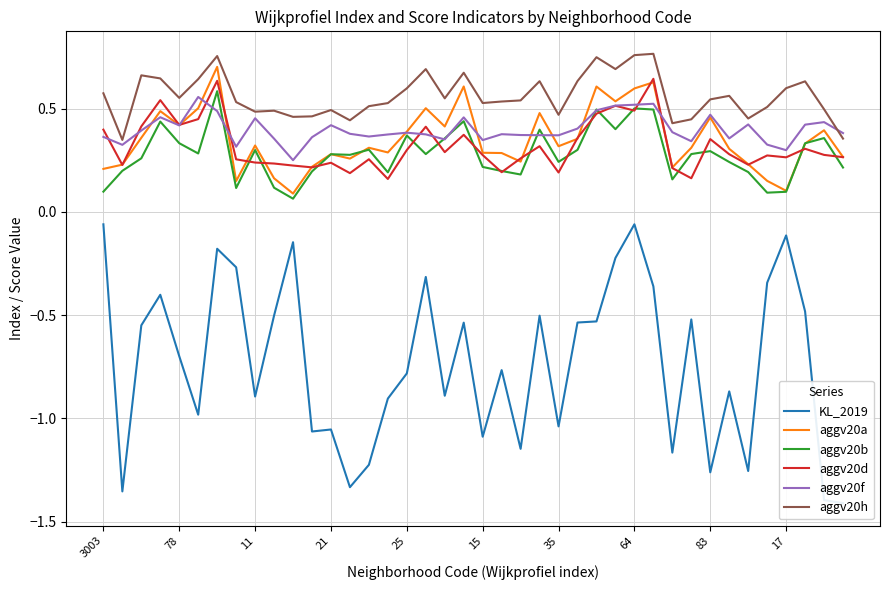

True or false: aggv20b and aggv20h cross at least once.

False